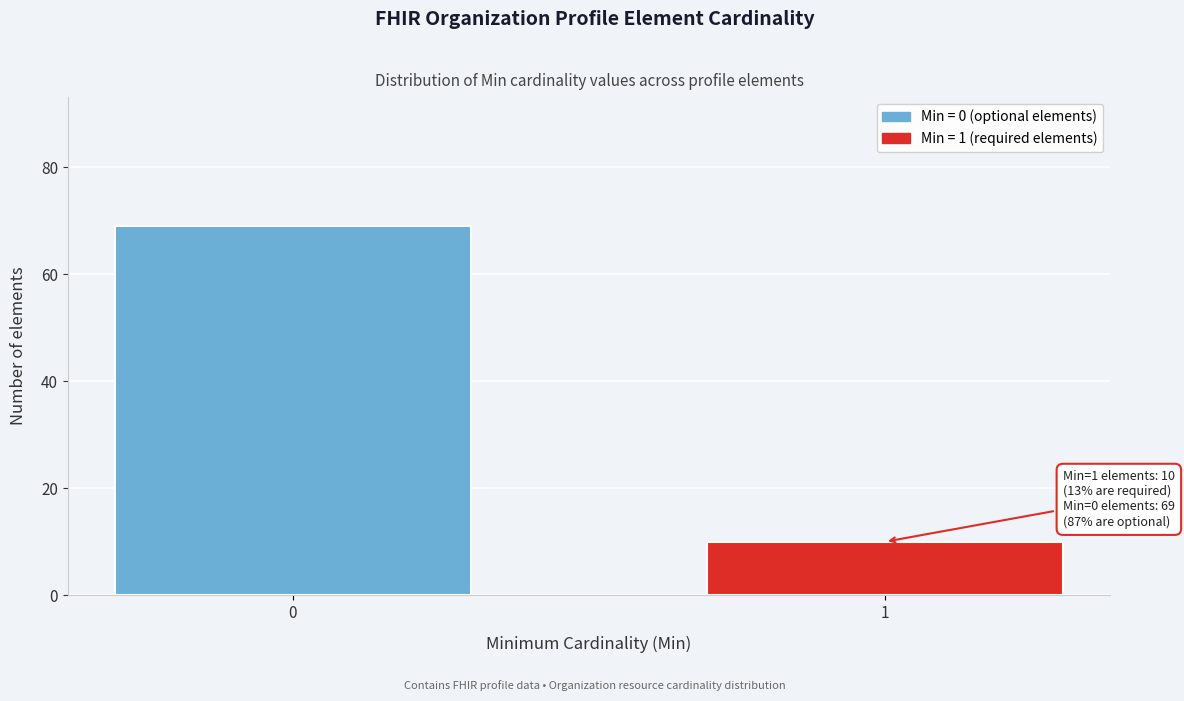

Reading left to right, extract all data points from this chart.

69	10